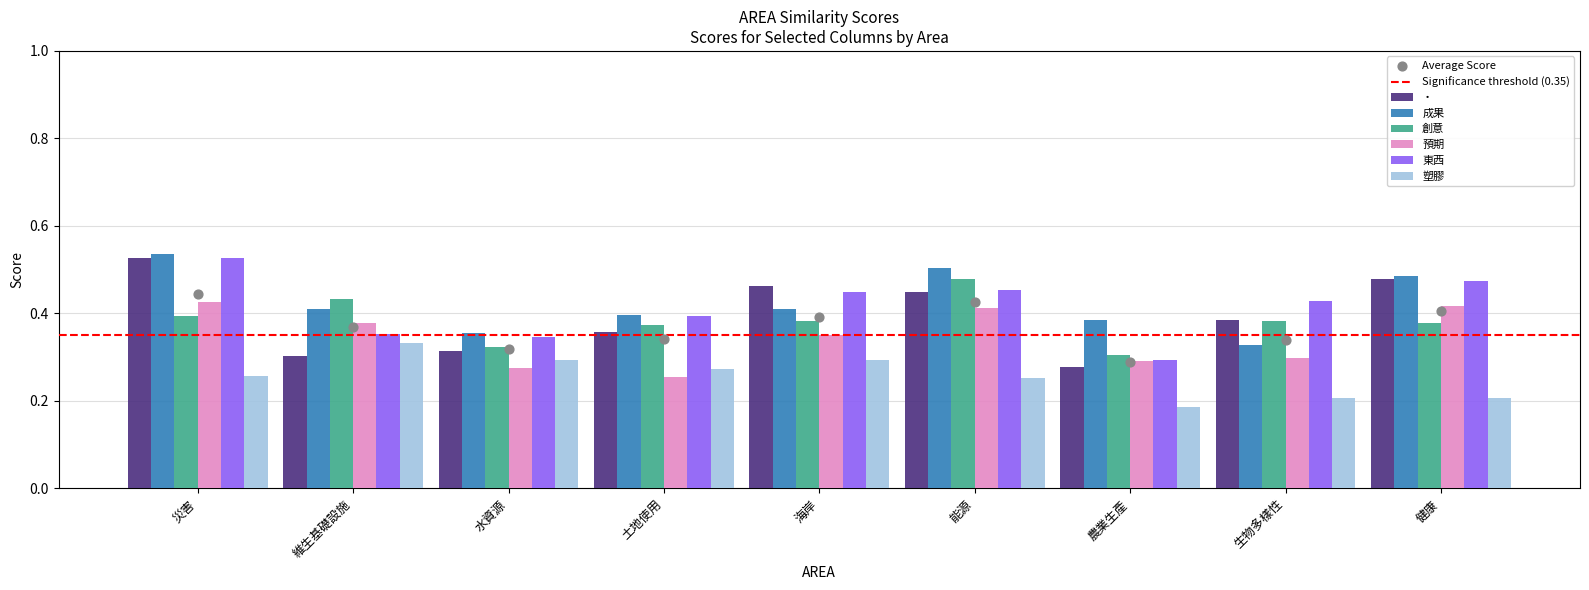

What are all the series names shown in the legend?

‧, 成果, 創意, 預期, 東西, 塑膠